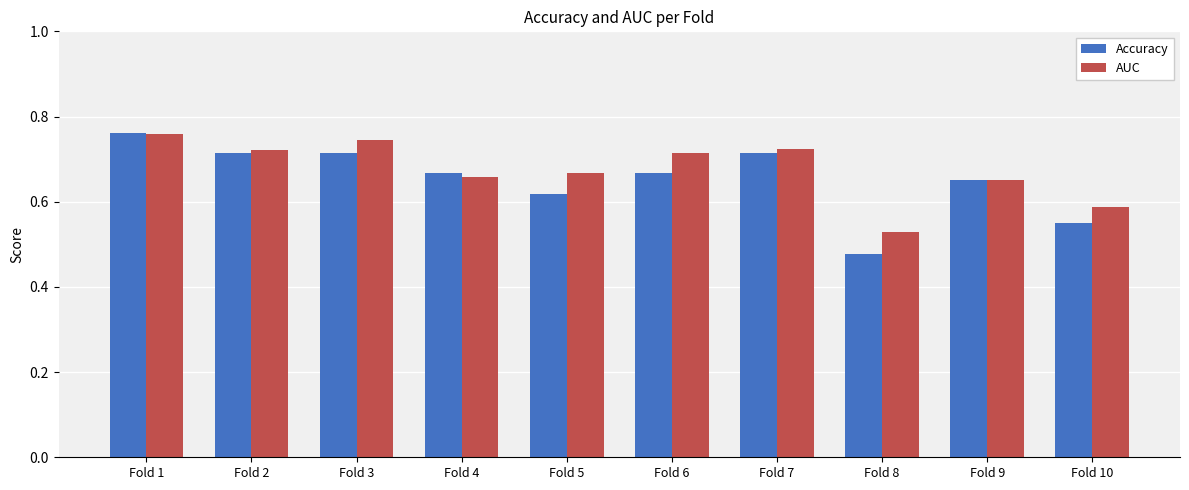

Rank the series at Fold 5 from lowest to highest value.

Accuracy, AUC